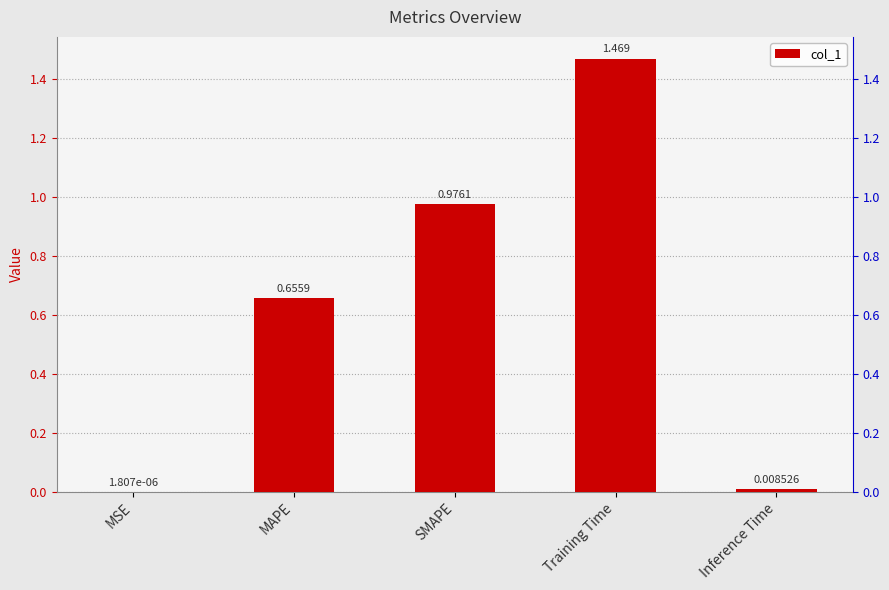

List the labels in order of value, largest first.

Training Time, SMAPE, MAPE, Inference Time, MSE